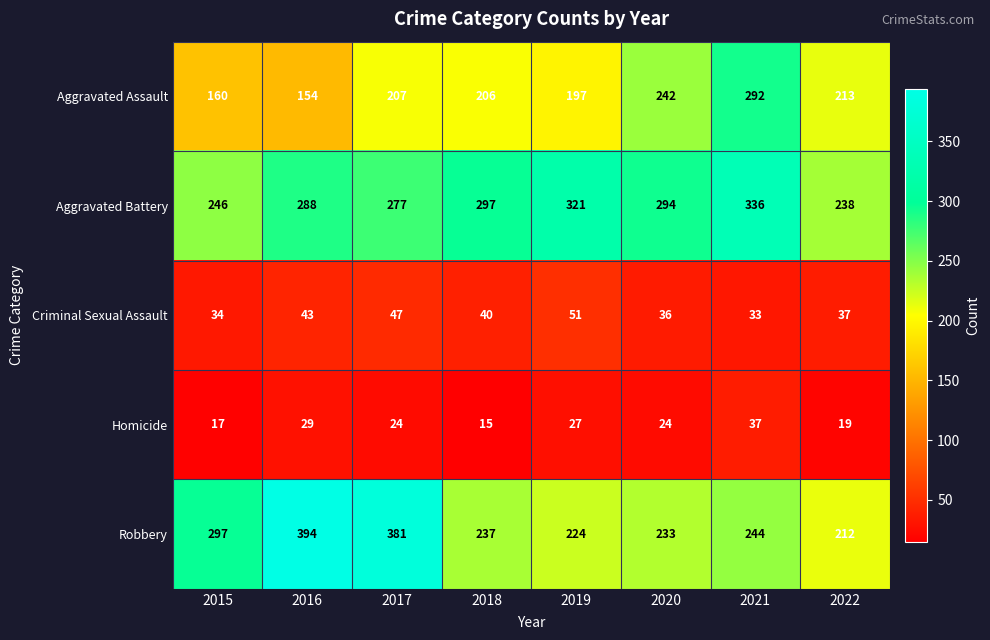

Which series has the widest spread of values?

Robbery